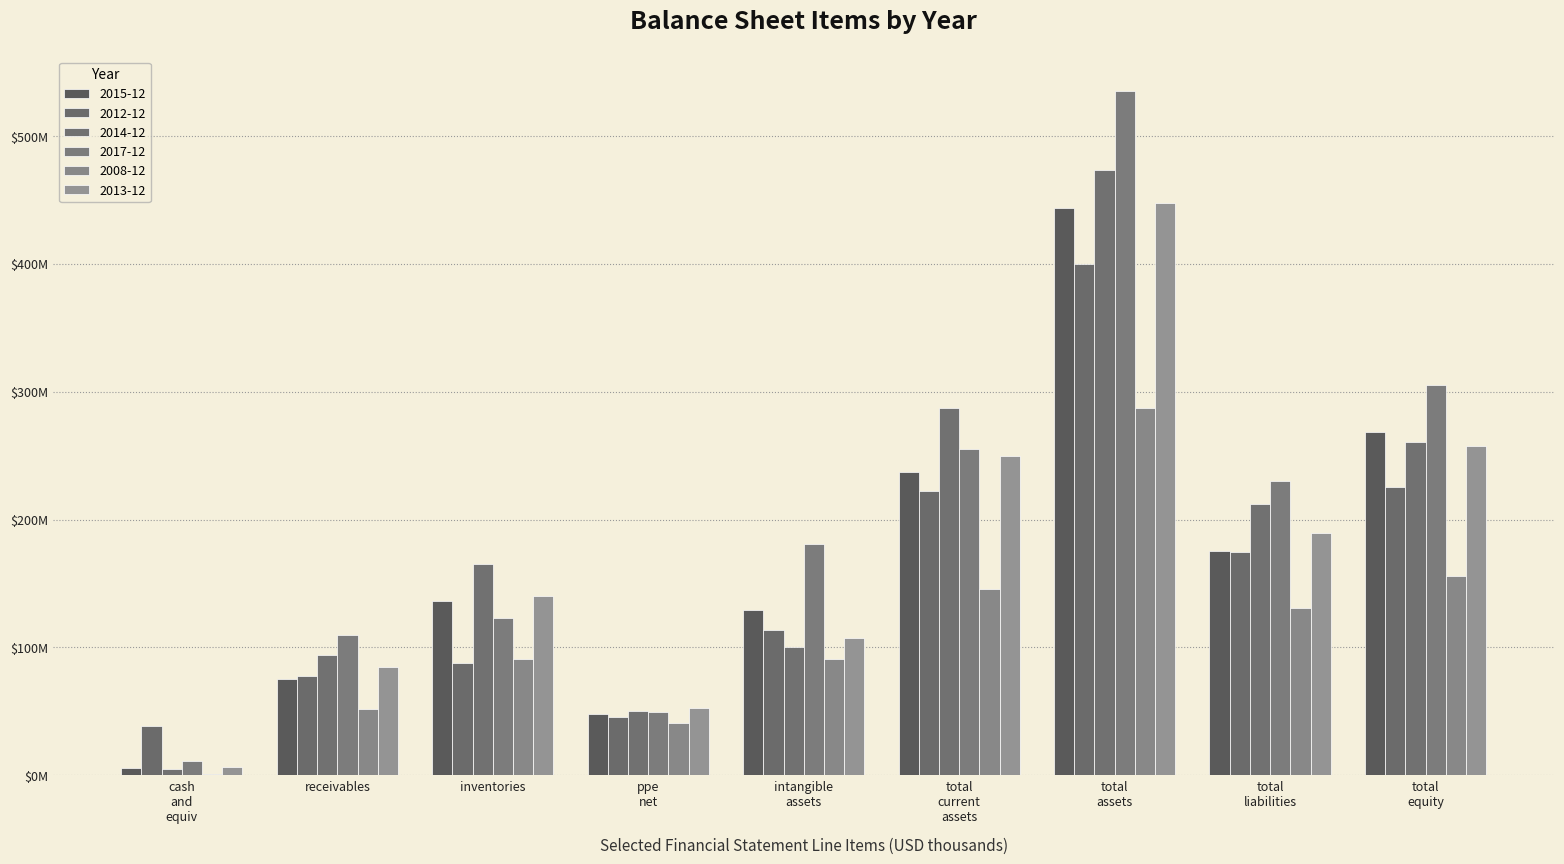

At which label does 2017-12 reach its minimum?

cash and equiv